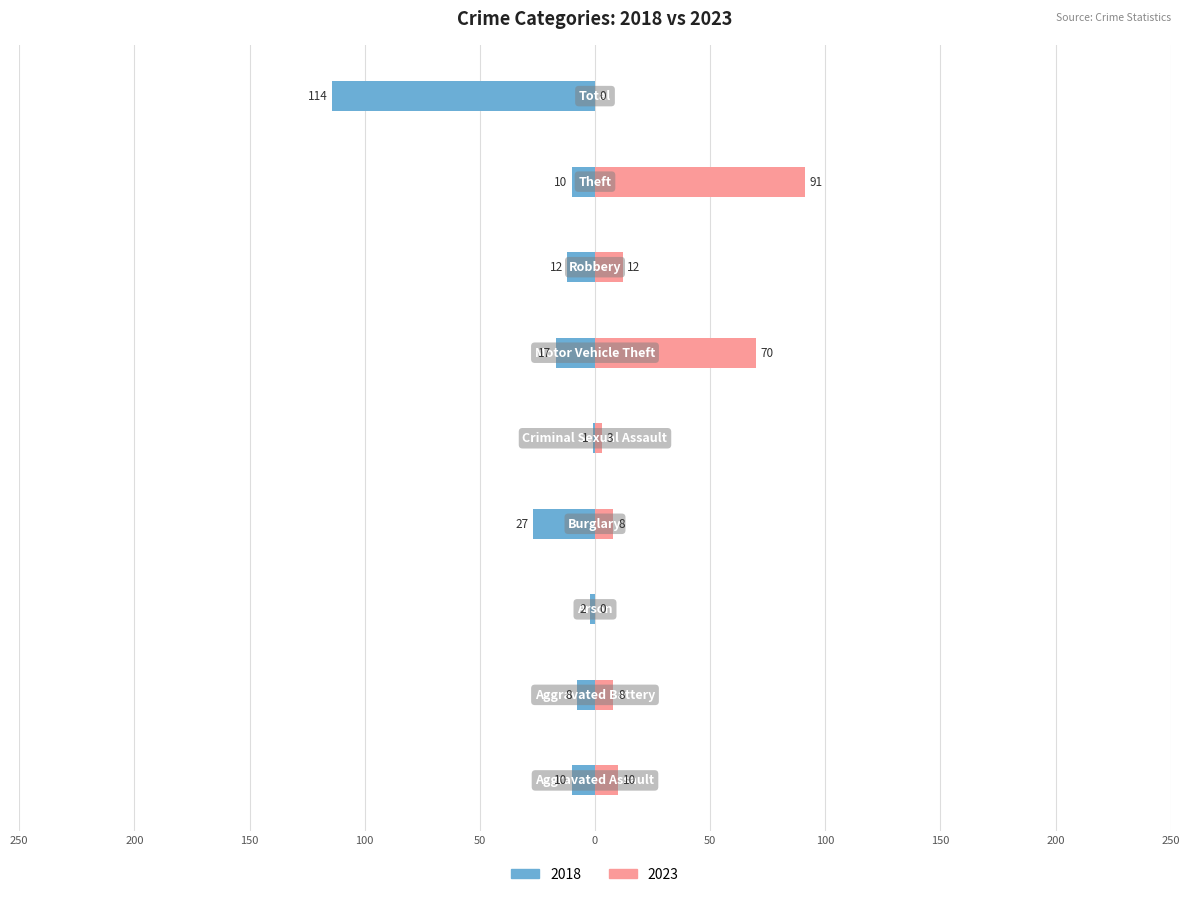

At how many categories does at least one series exceed -64?

9